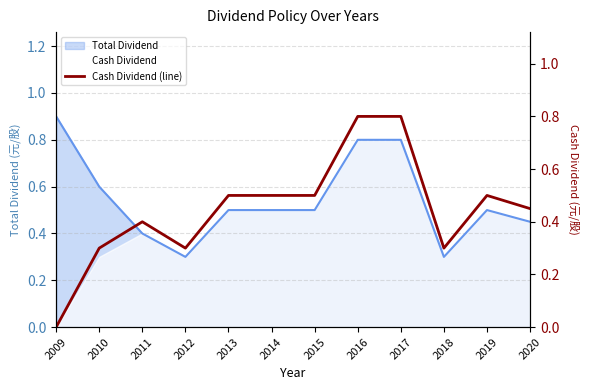

Which category has the lowest value across all series?

2009